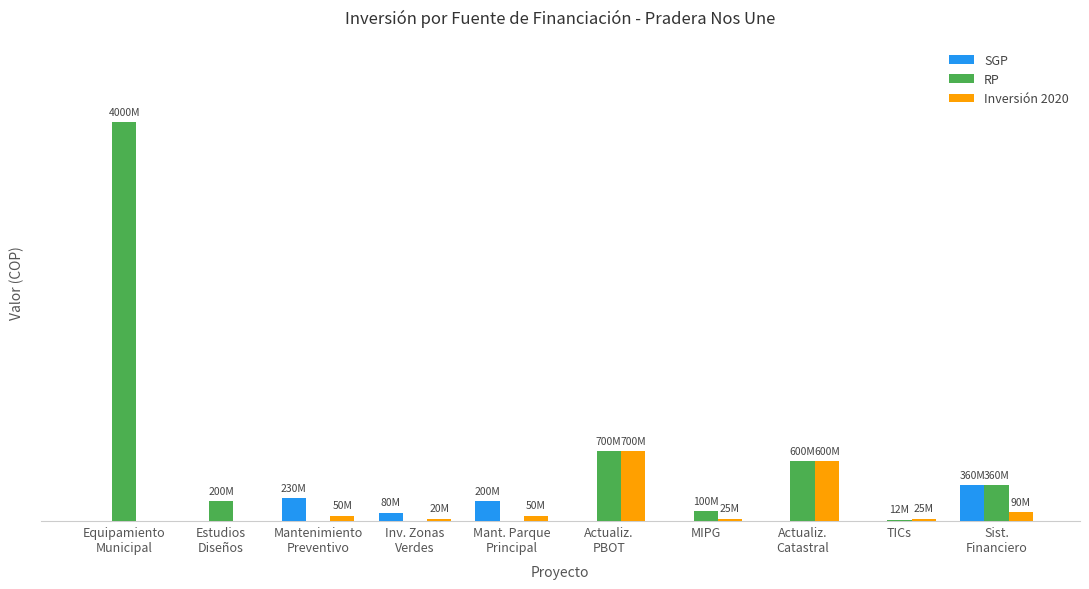

What is the difference between the highest and lowest values at MIPG?

100000000